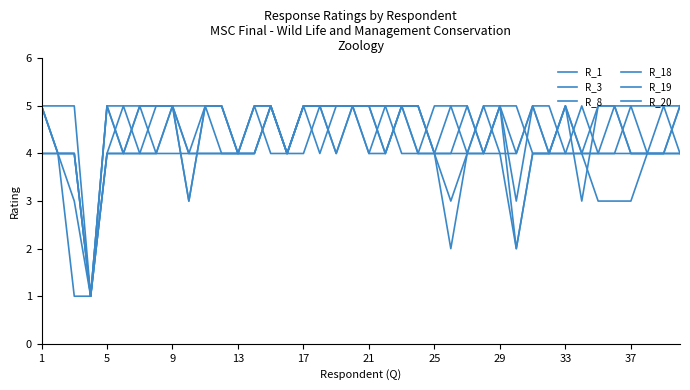

Count the R_3 values in the range 4 to 5.

36